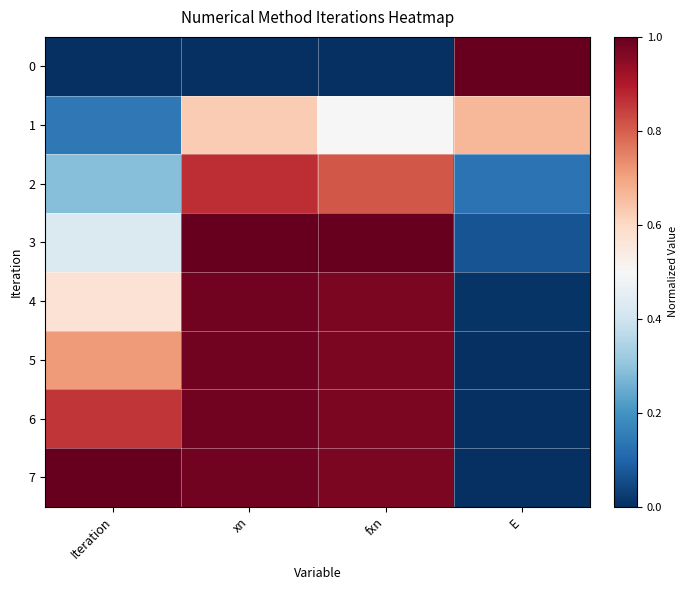

At which category does the chart reach its peak across all series?

E